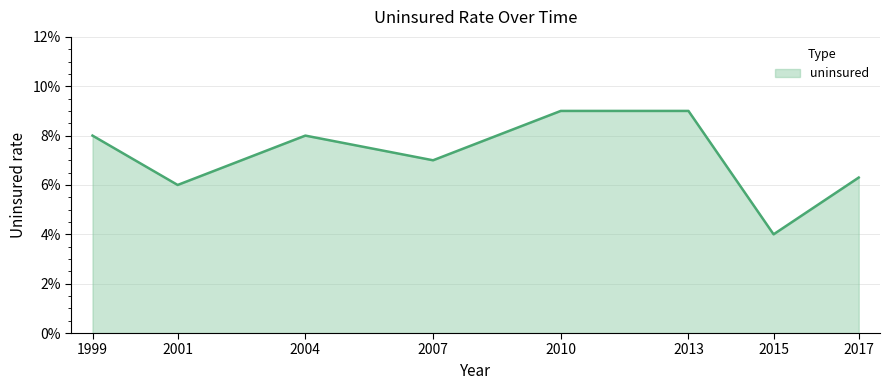

Is it true that the value at 2007 is 0.1?

True